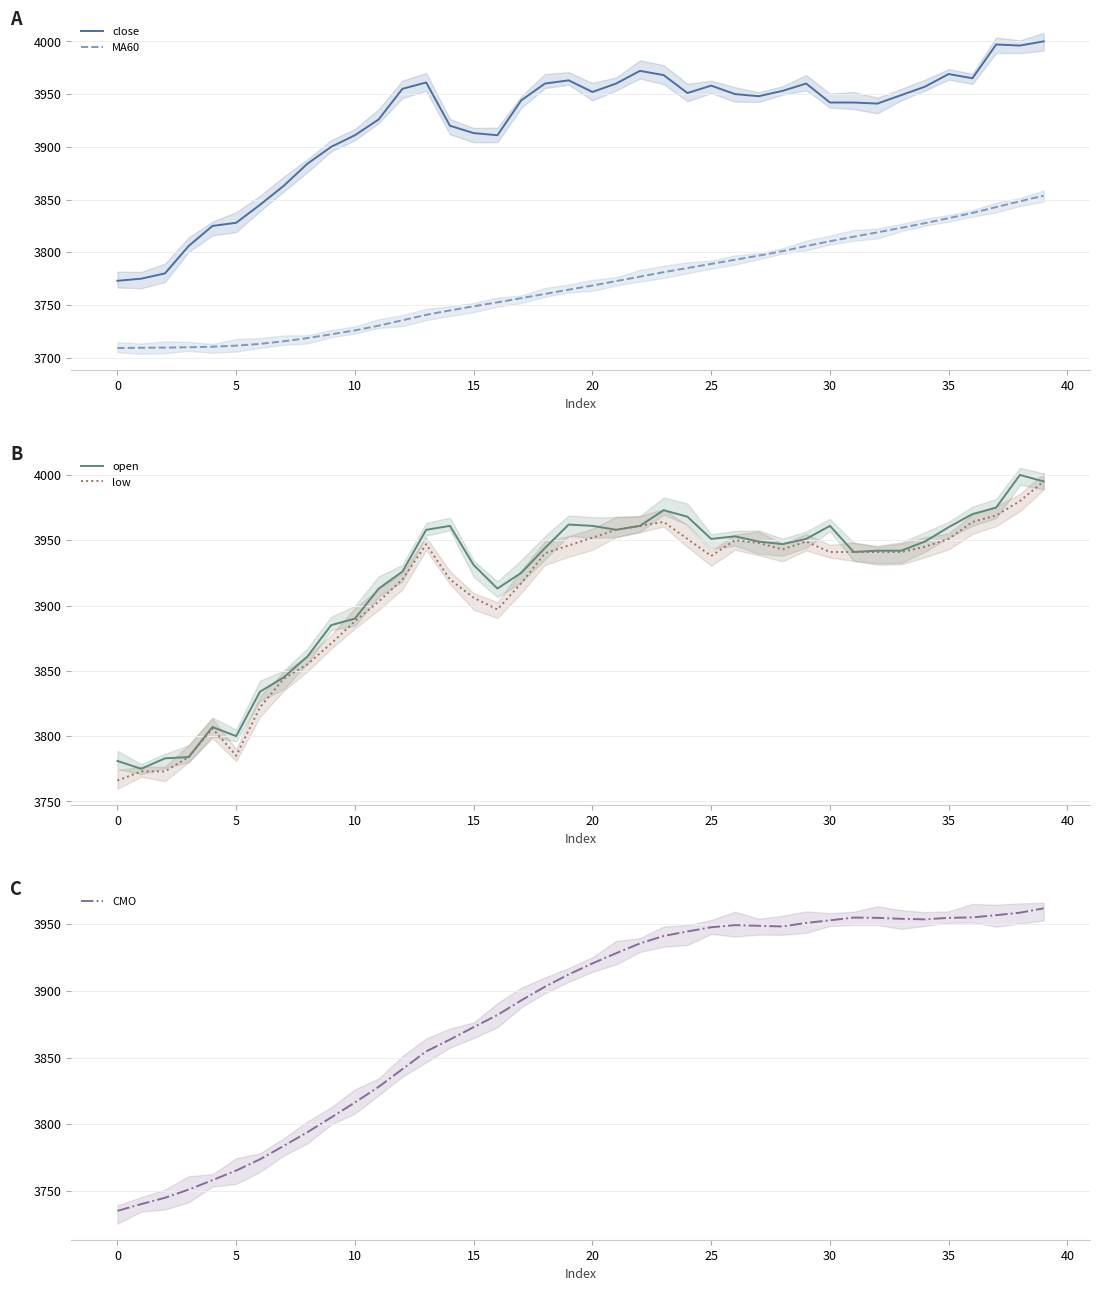

In open, how many points are higher than both neighbors (excluding endpoints)?

7